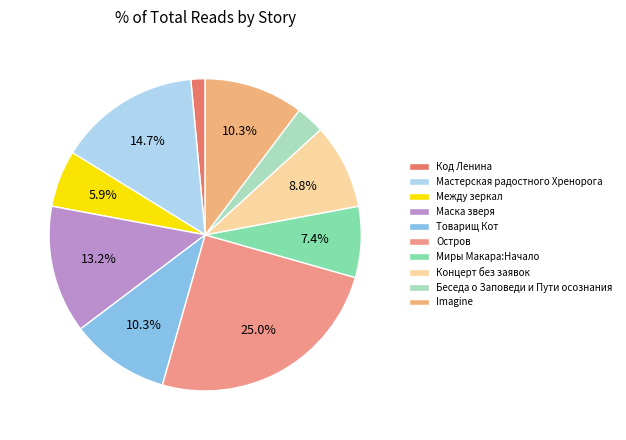

What percentage is the Между зеркал slice, to the nearest percent?

6%